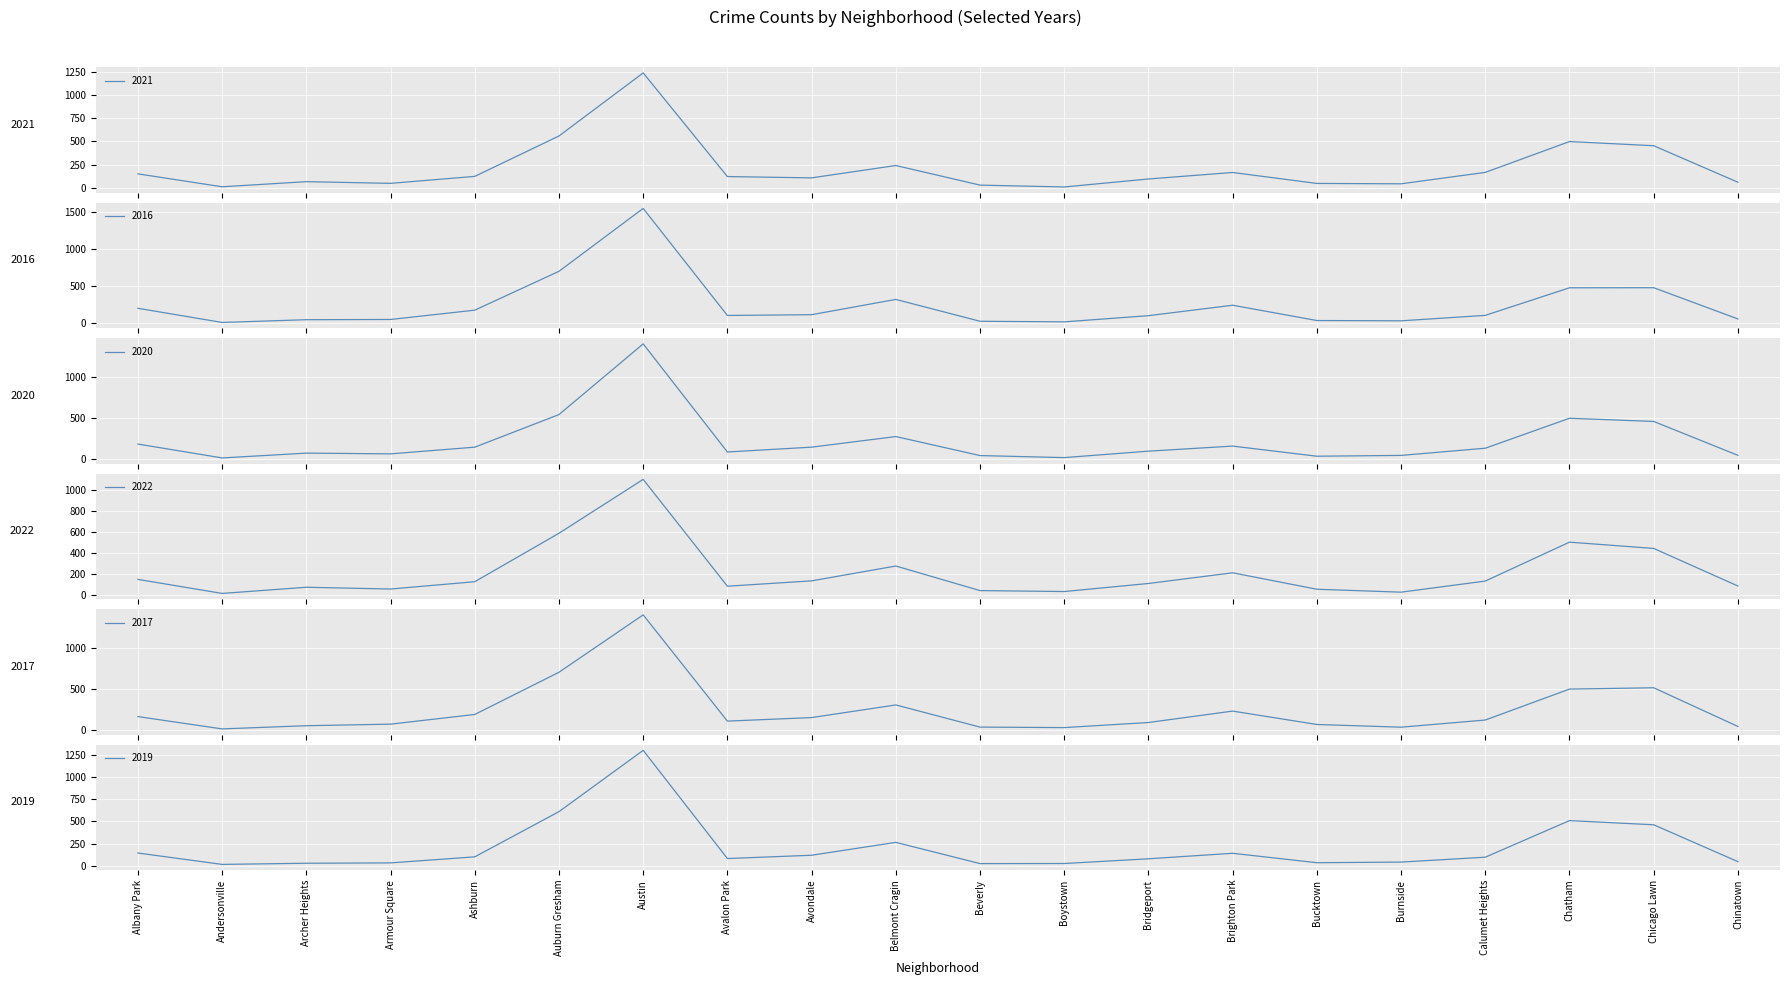

What is the total value across all series at Burnside?

217